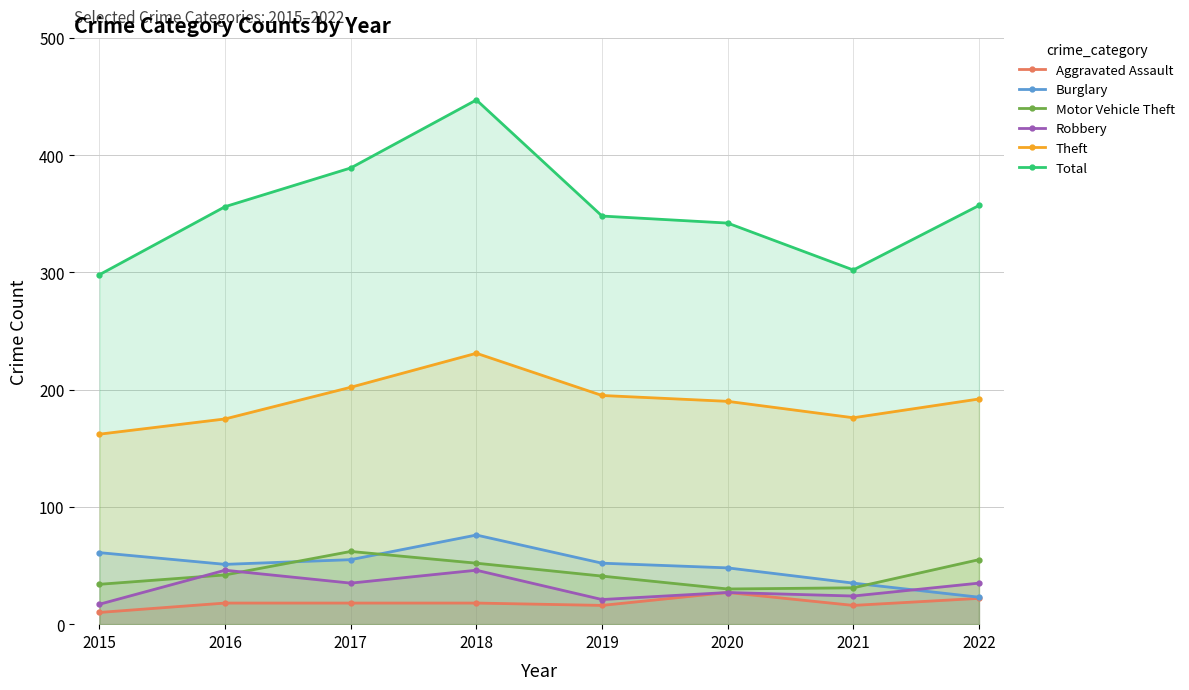

List the labels in order of Robbery value, largest first.

2016, 2018, 2017, 2022, 2020, 2021, 2019, 2015